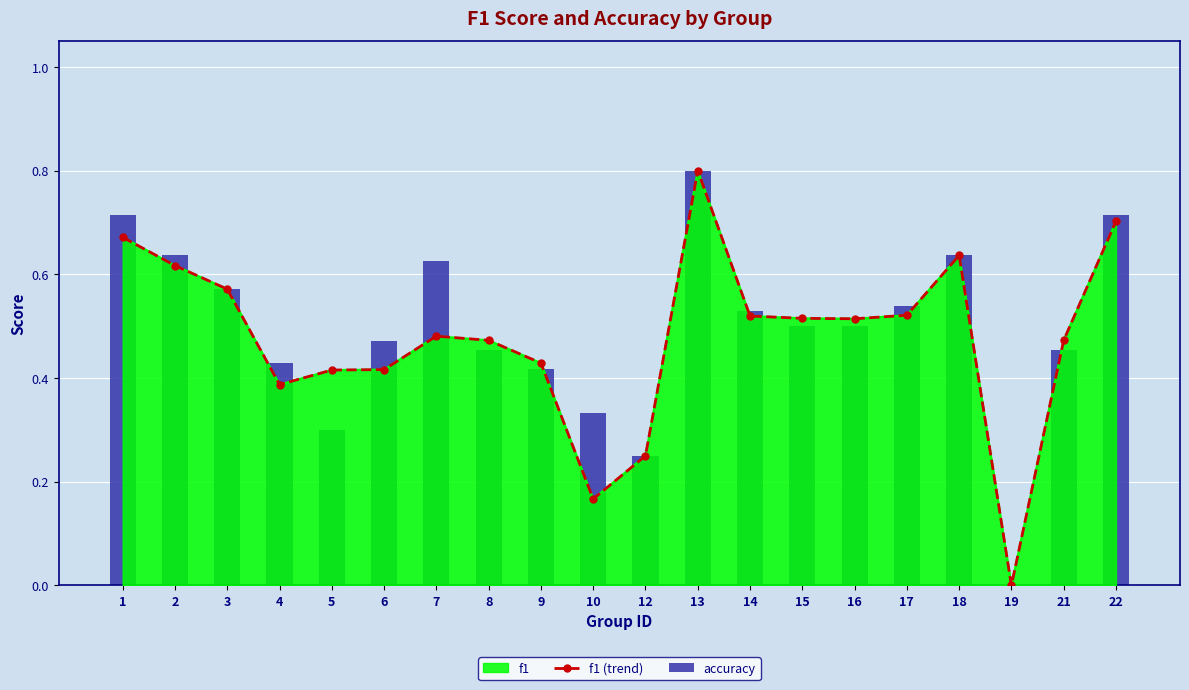

At which category does the chart reach its peak across all series?

13